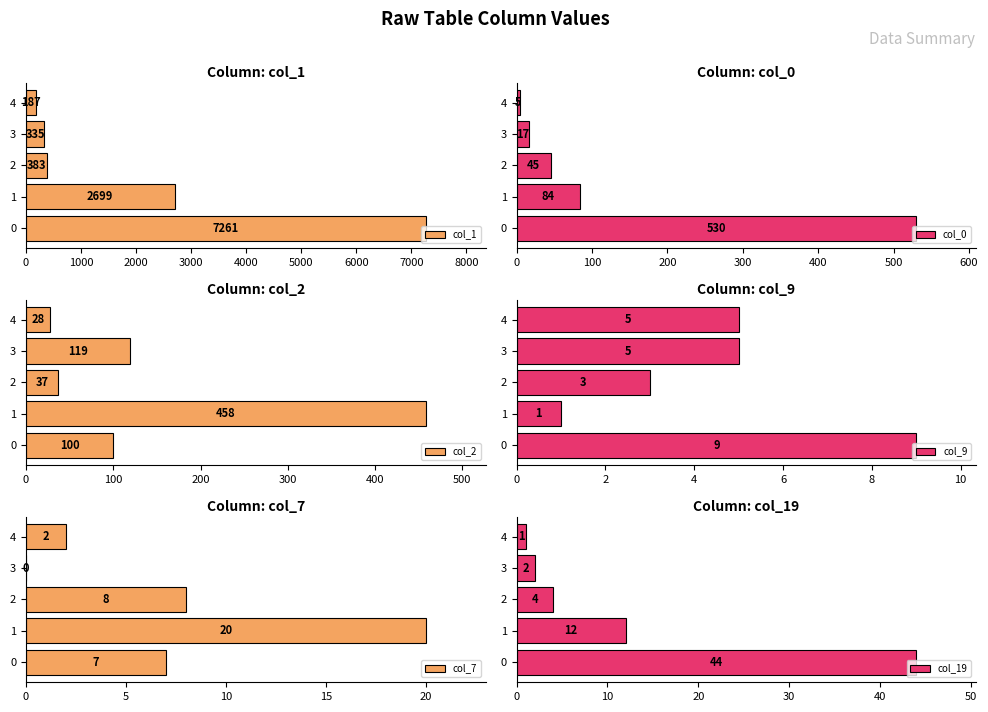

Which series has the largest total across all categories?

col_1